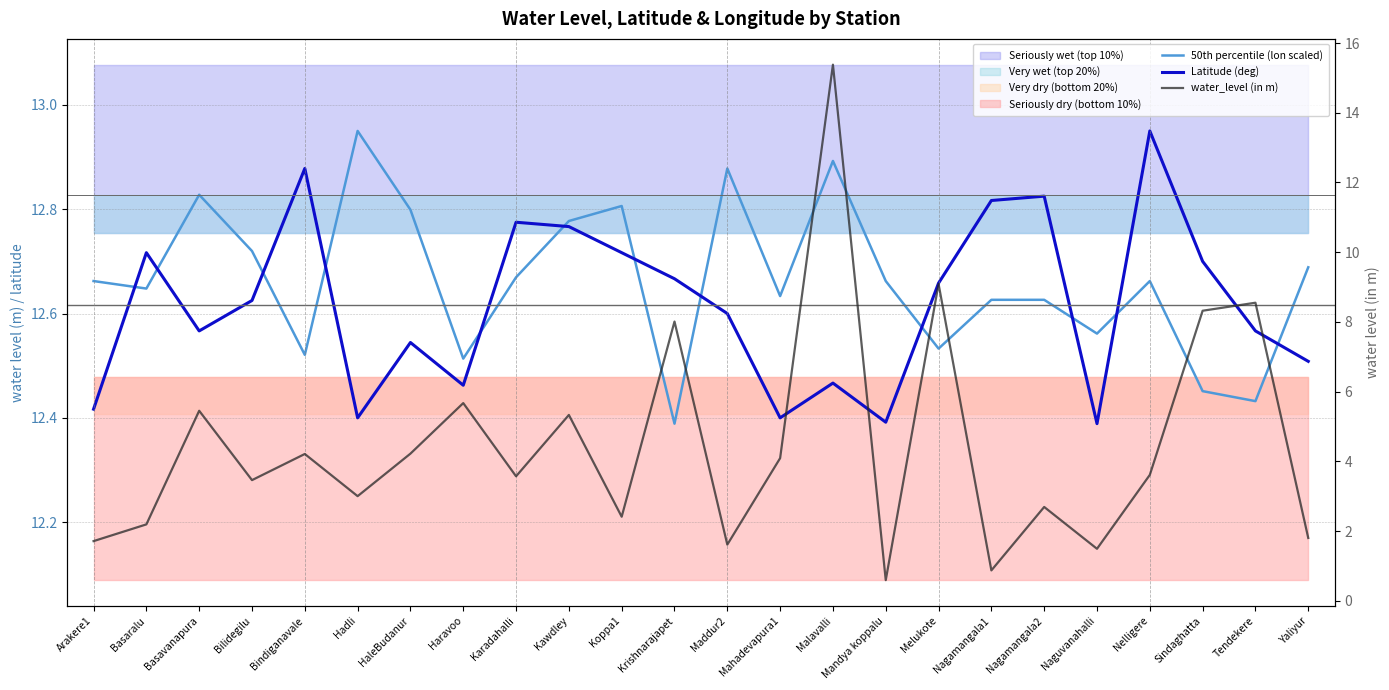

Does the chart have visible grid lines?

Yes